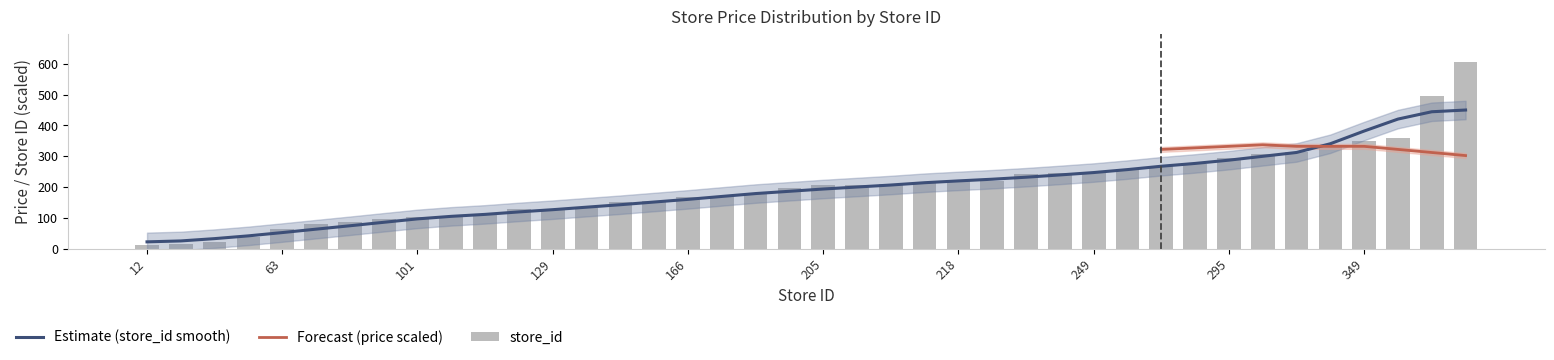

How many bars are there in total?

40